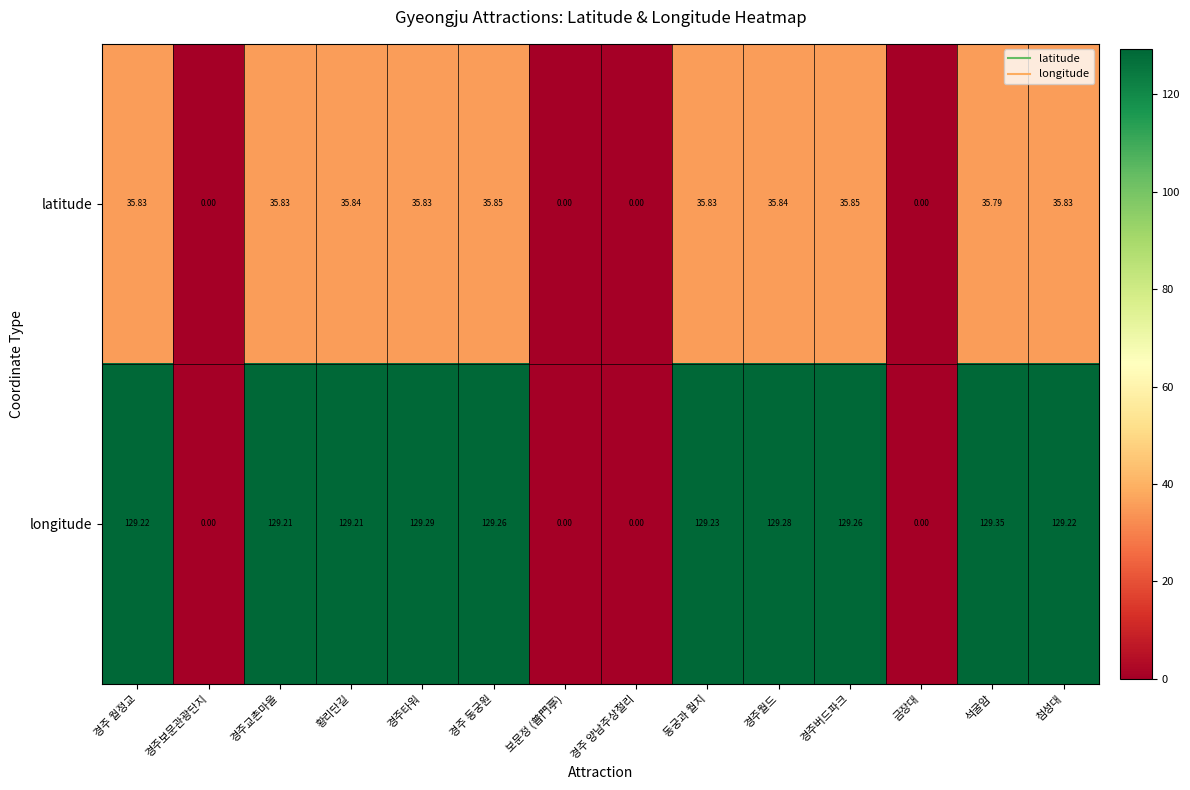

Which series has the widest spread of values?

longitude